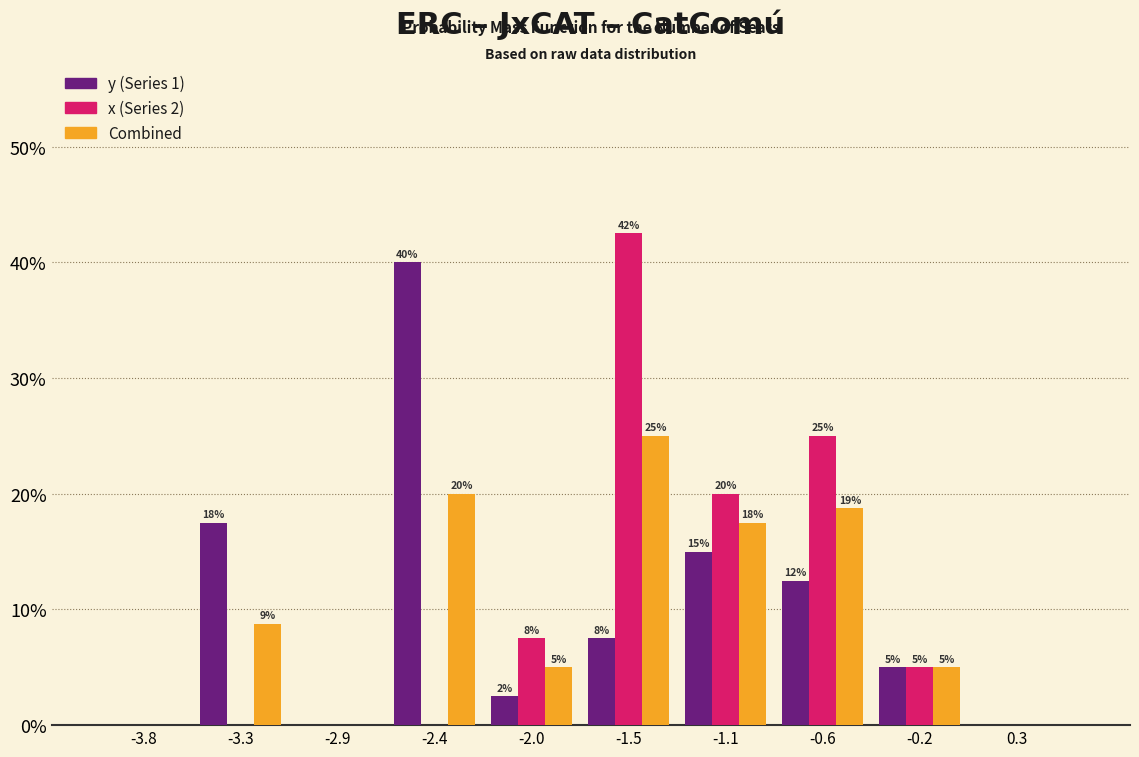

In the x (Series 2) series, which range on the x-axis has the tallest bar?

-1.75 to -1.30